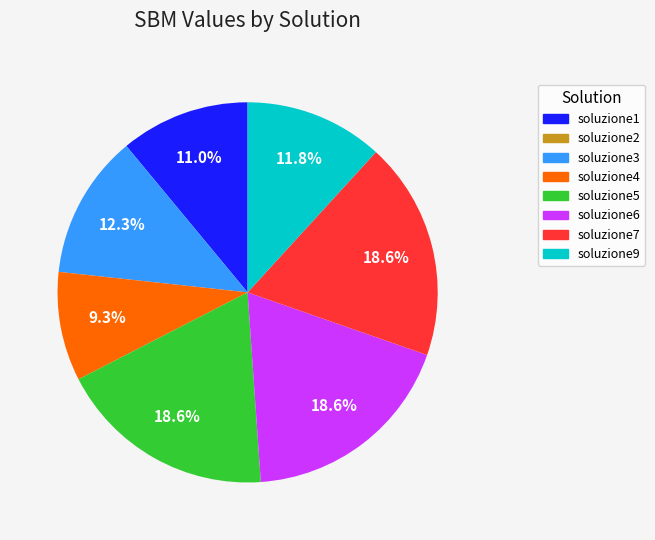

Does soluzione1 account for over 50% of the chart?

No